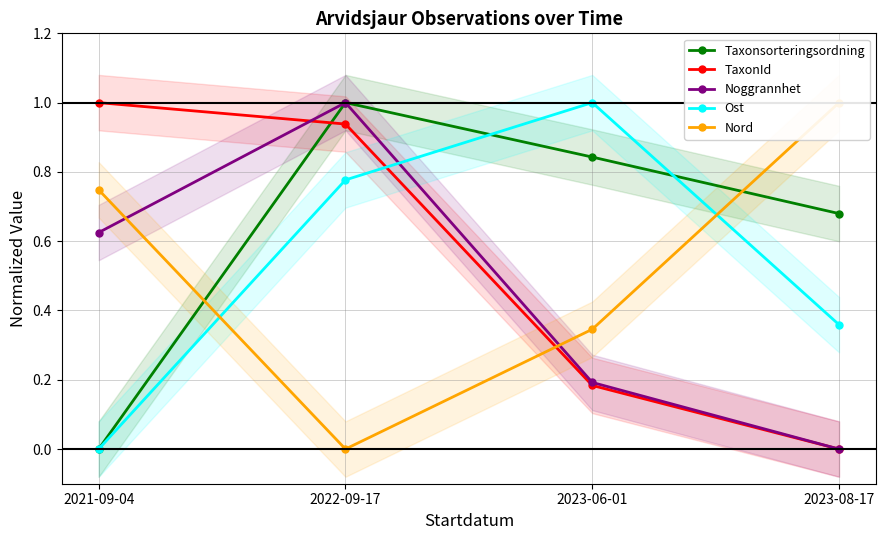

Which series has the widest spread of values?

Taxonsorteringsordning